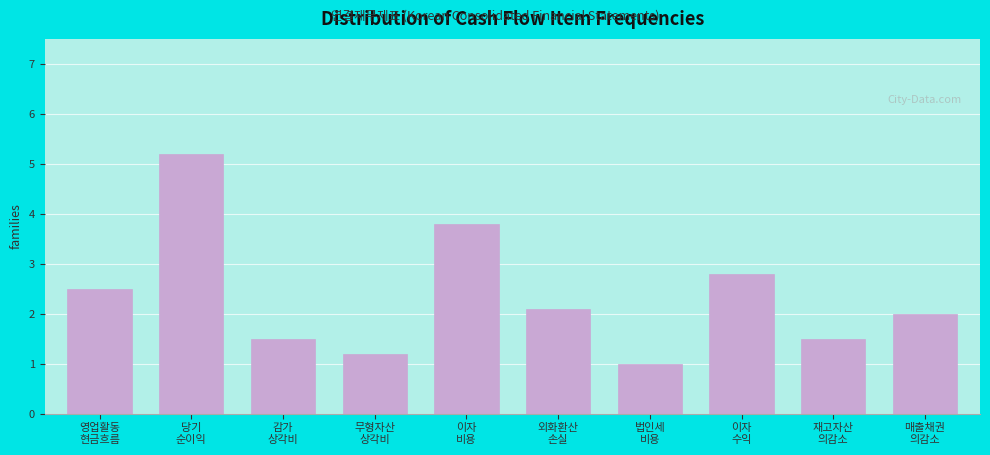

Reading left to right, list all the values displayed in this chart.

2.5	5.2	1.5	1.2	3.8	2.1	1.0	2.8	1.5	2.0